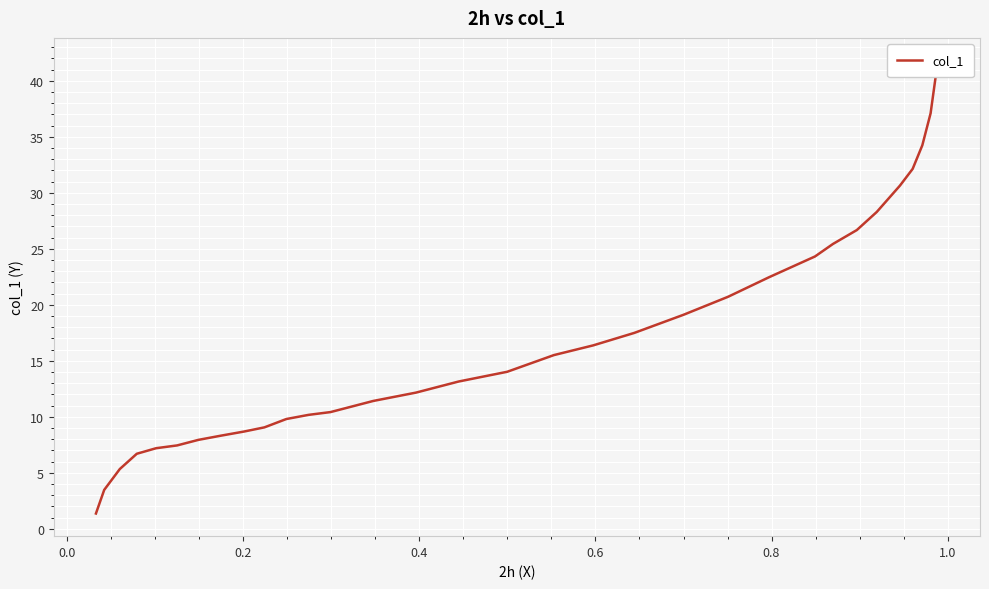

What is the average value?

16.8